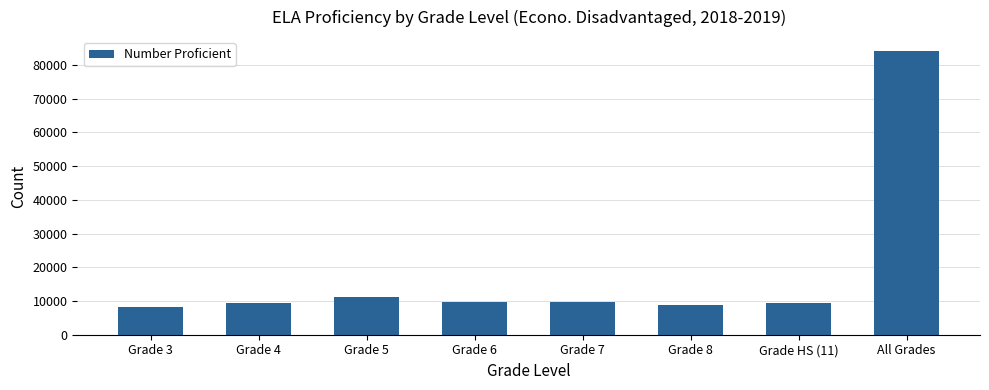

Count the number of categories in the chart.

8